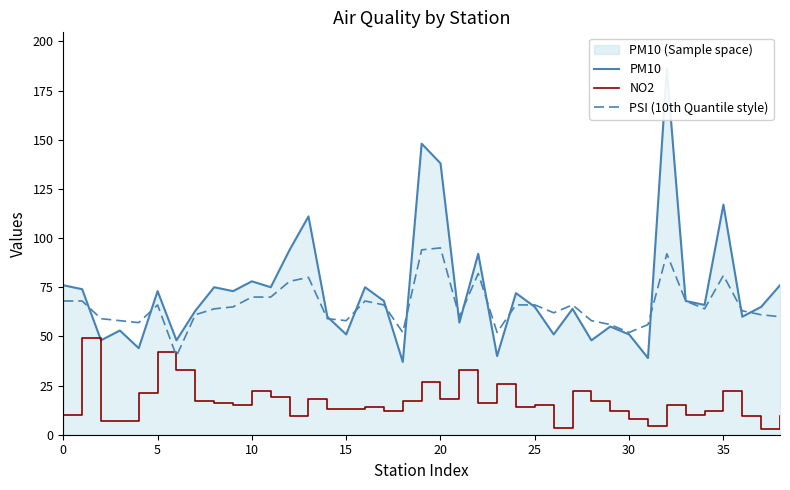

Rank the series by their maximum value, from highest to lowest.

PM10, PSI (10th Quantile style), NO2